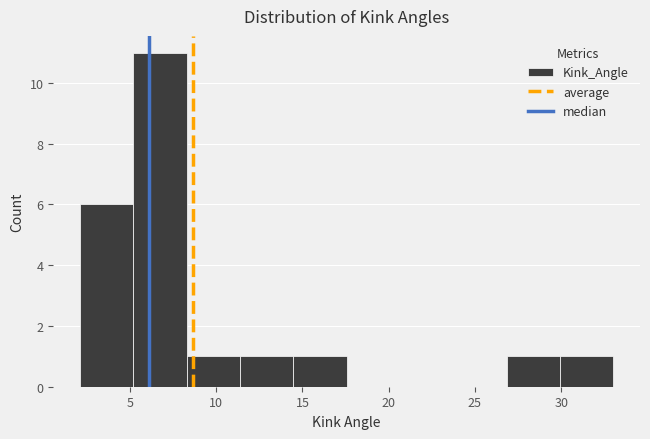

Which range on the x-axis has the tallest bar?

5.0 to 8.5